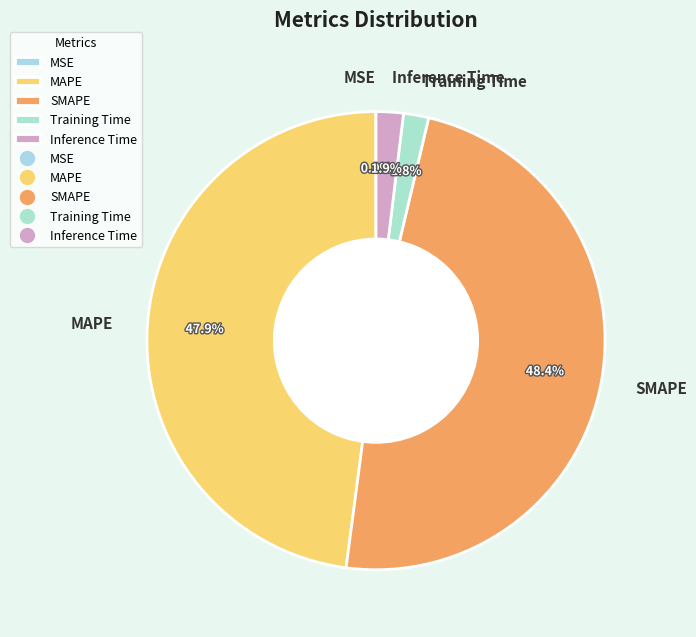

True or false: Training Time accounts for 2% of the total.

True